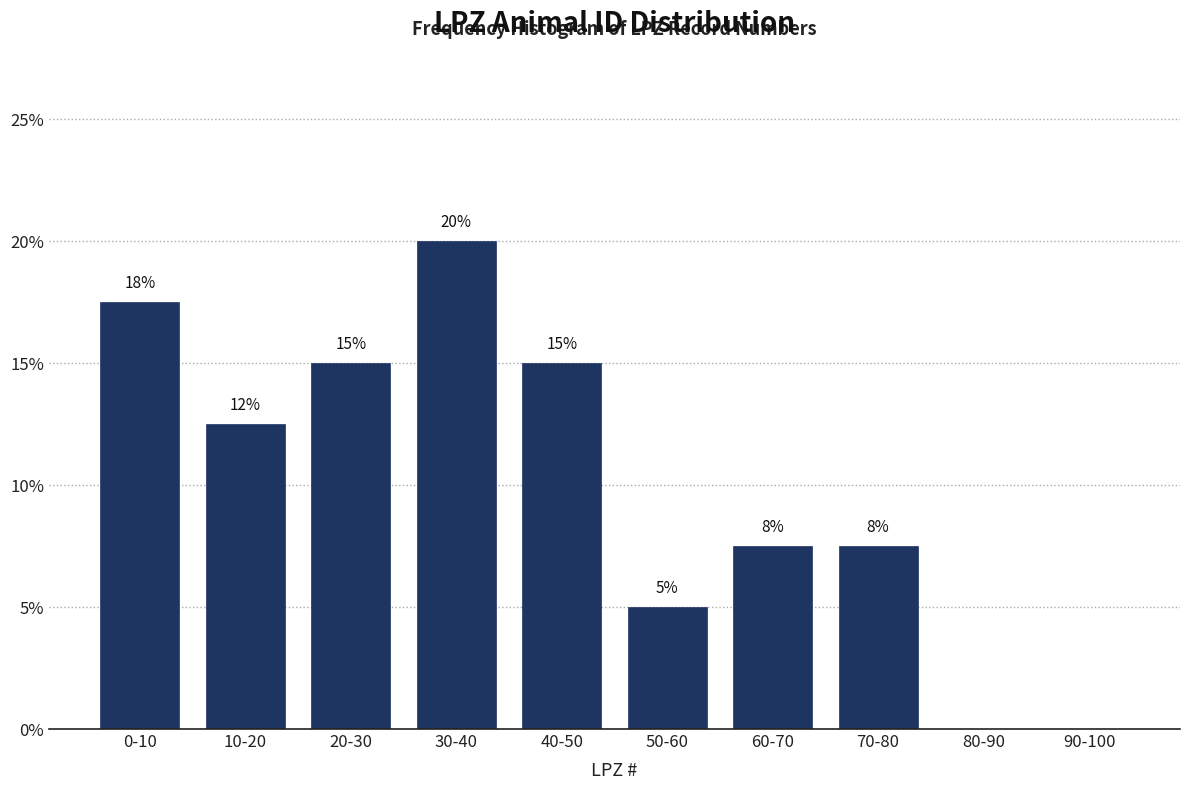

What is the change in value from 50-60 to 90-100?

-5.0